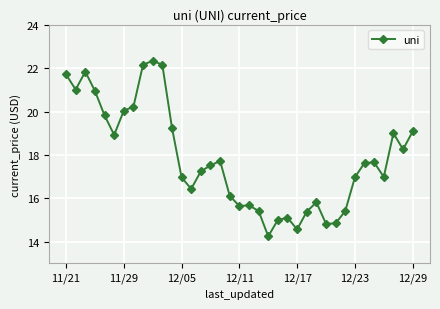

What is the maximum value shown in the chart?

22.3